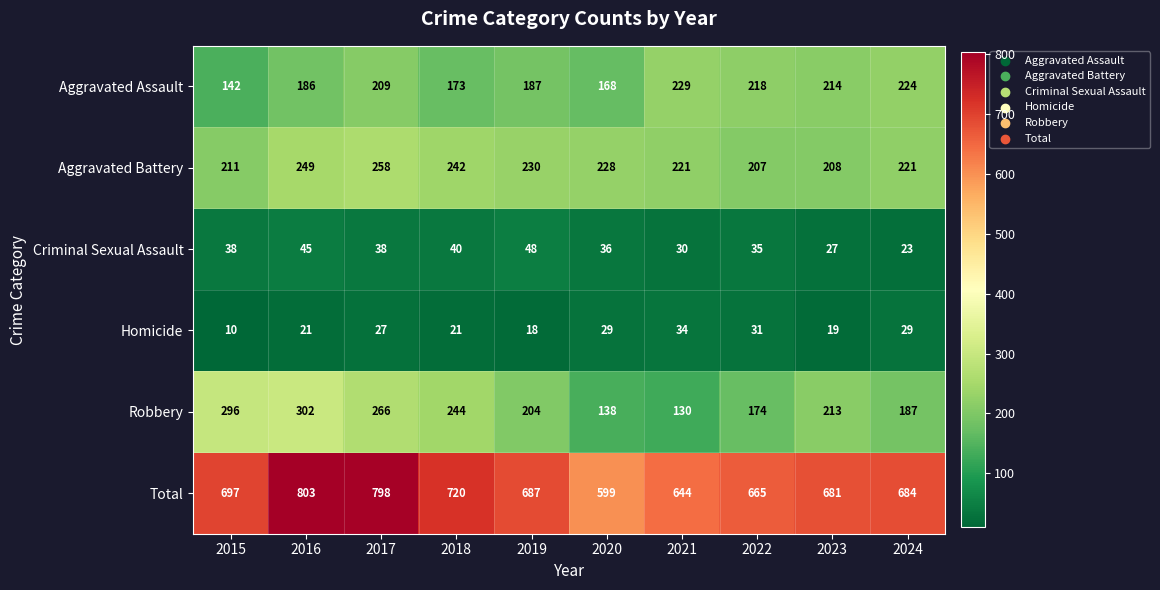

Which series has the largest range (max minus min)?

Total